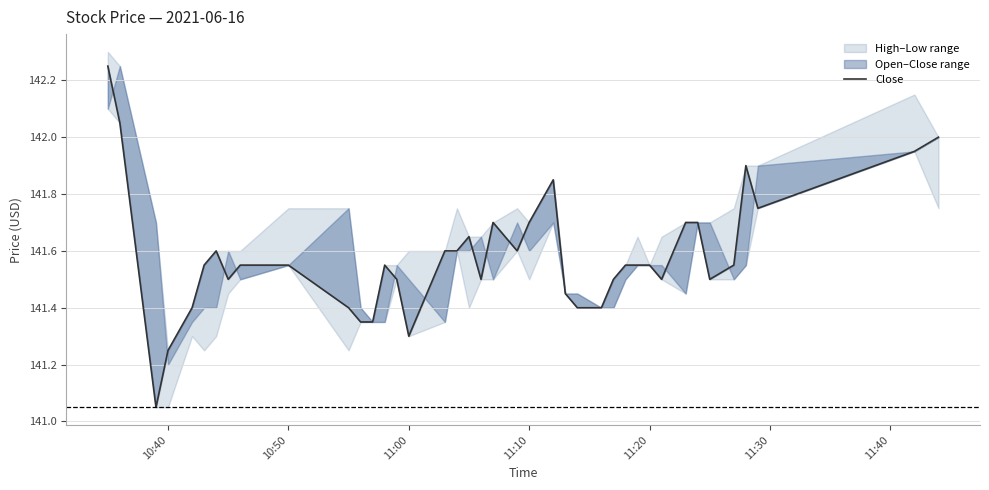

What is the value of the 1st point from the left?

142.2